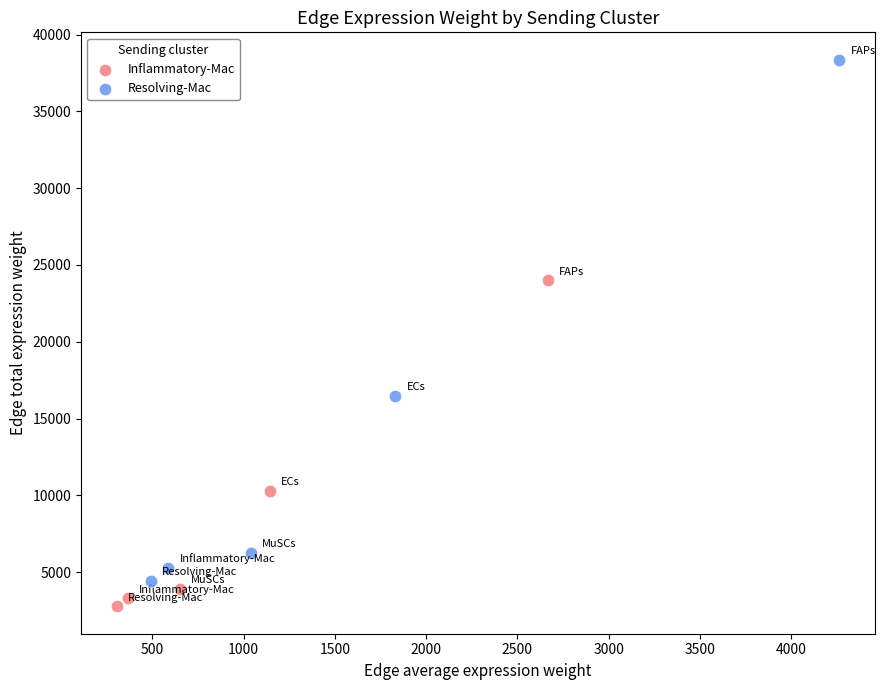

Which series reaches the minimum Y coordinate?

Inflammatory-Mac